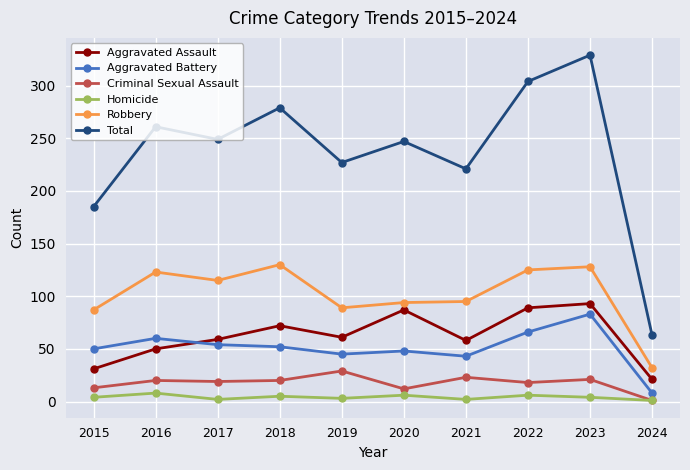

Where is Total nearest to the value 196?

2015